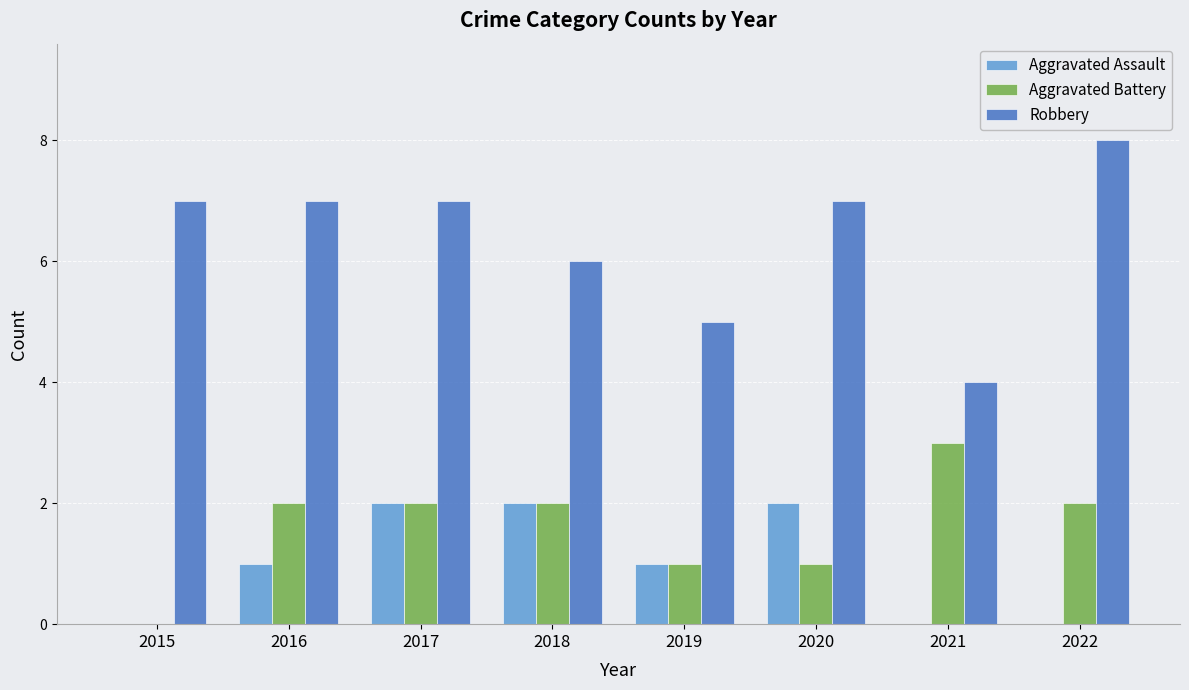

What is the greatest value displayed?

8